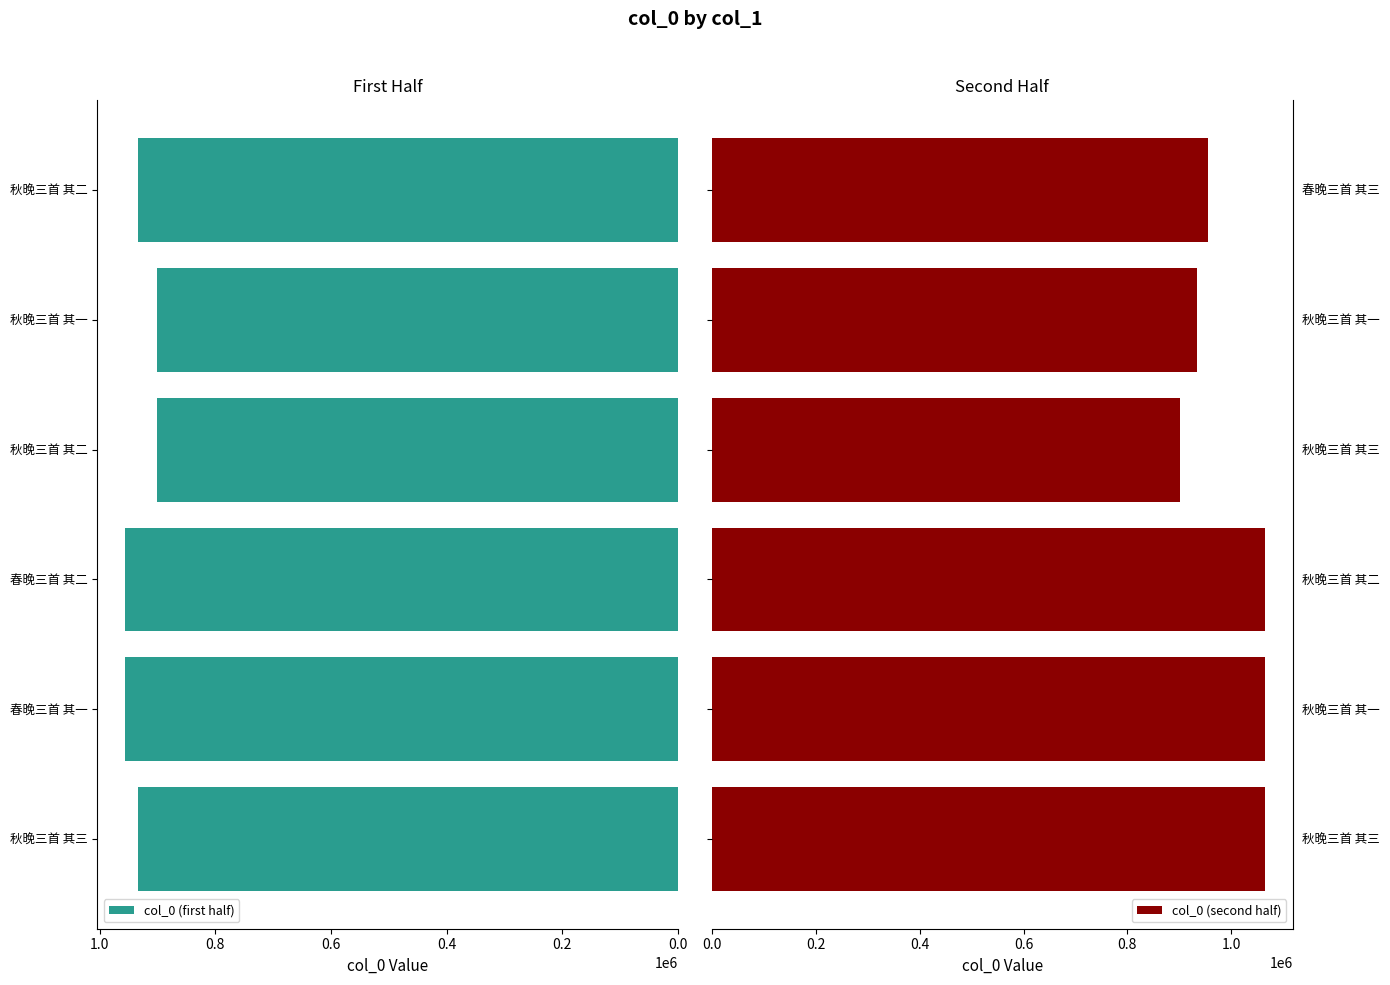

Does the chart contain stacked bars?

No